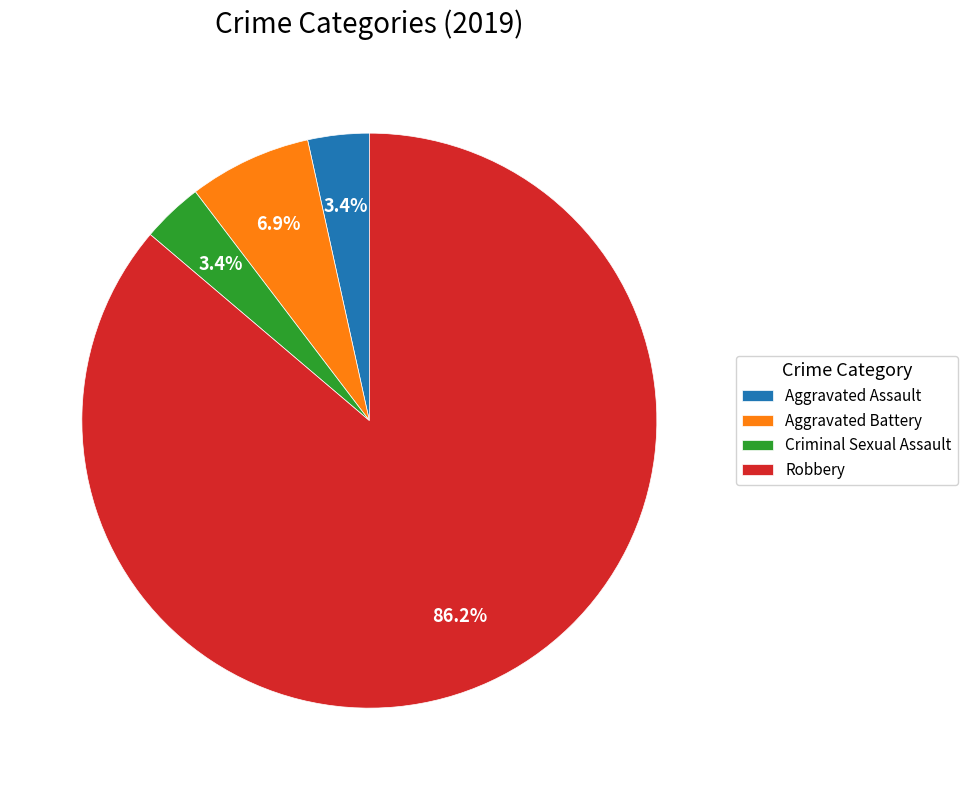

To the nearest percent, what is the combined percentage of Aggravated Battery and Aggravated Assault?

10%